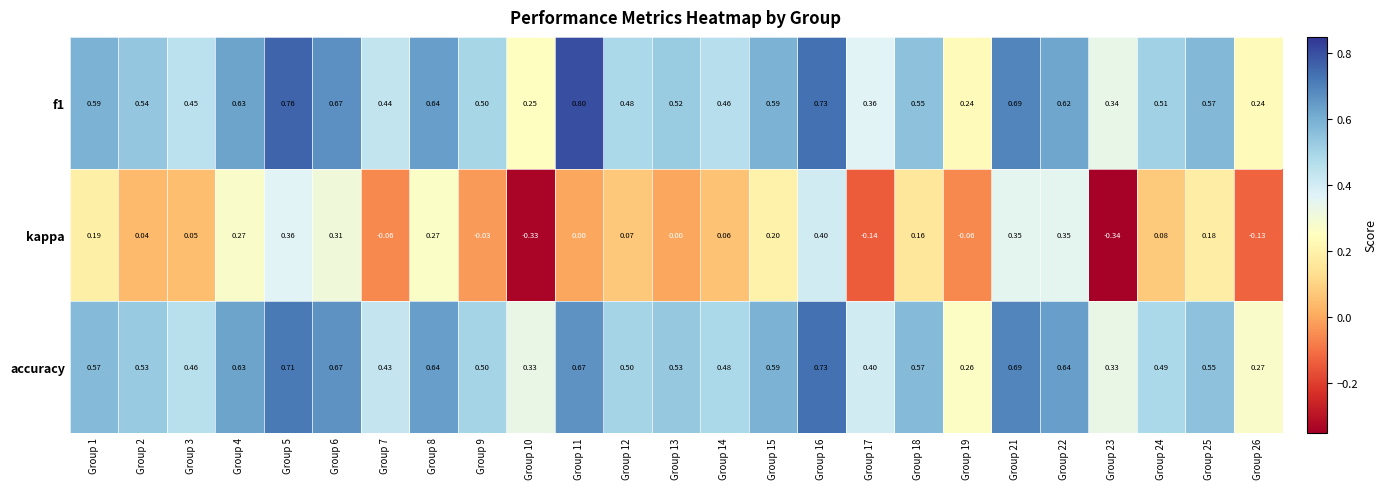

At which category is the sum across all series the highest?

Group 16